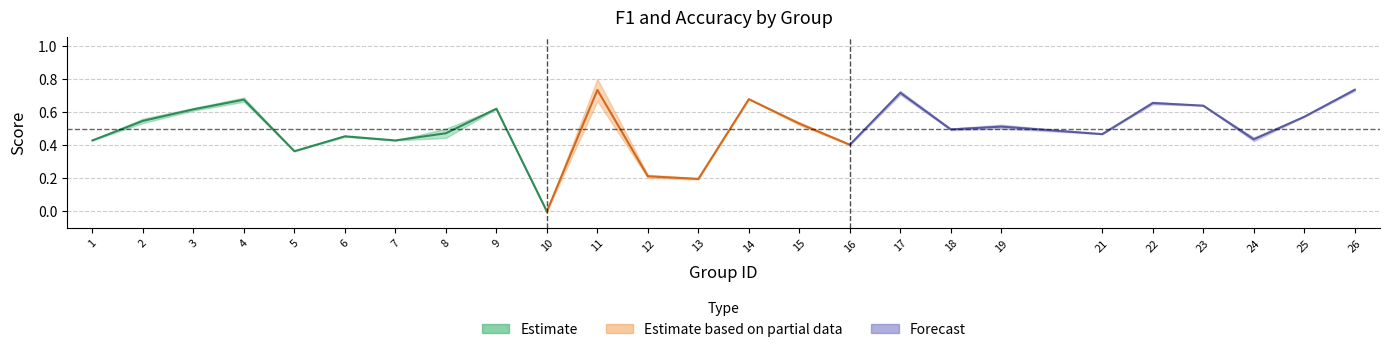

Where do accuracy and f1 first cross each other?

3 and 4